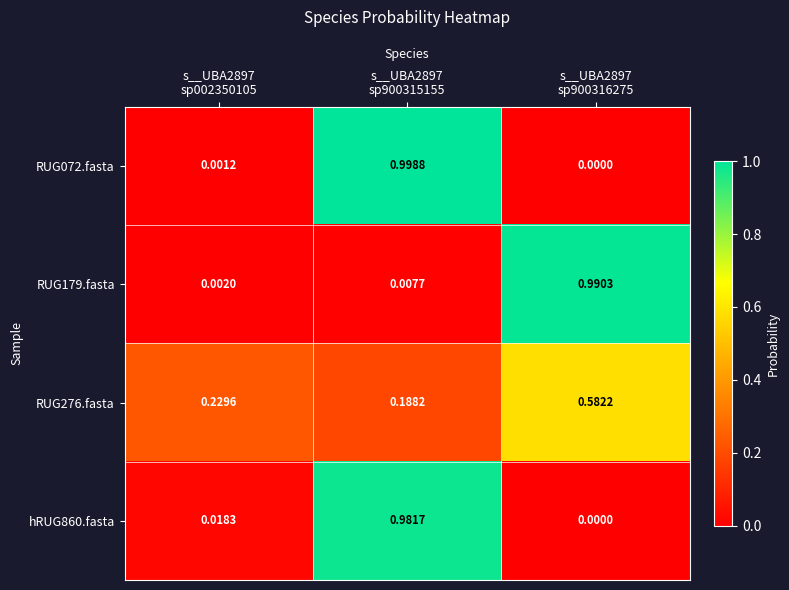

Reading left to right, list all the values displayed in this chart.

RUG072.fasta: s__UBA2897
sp002350105=0.0	s__UBA2897
sp900315155=1.0	s__UBA2897
sp900316275=0.0
RUG179.fasta: s__UBA2897
sp002350105=0.0	s__UBA2897
sp900315155=0.0	s__UBA2897
sp900316275=1.0
RUG276.fasta: s__UBA2897
sp002350105=0.2	s__UBA2897
sp900315155=0.2	s__UBA2897
sp900316275=0.6
hRUG860.fasta: s__UBA2897
sp002350105=0.0	s__UBA2897
sp900315155=1.0	s__UBA2897
sp900316275=0.0